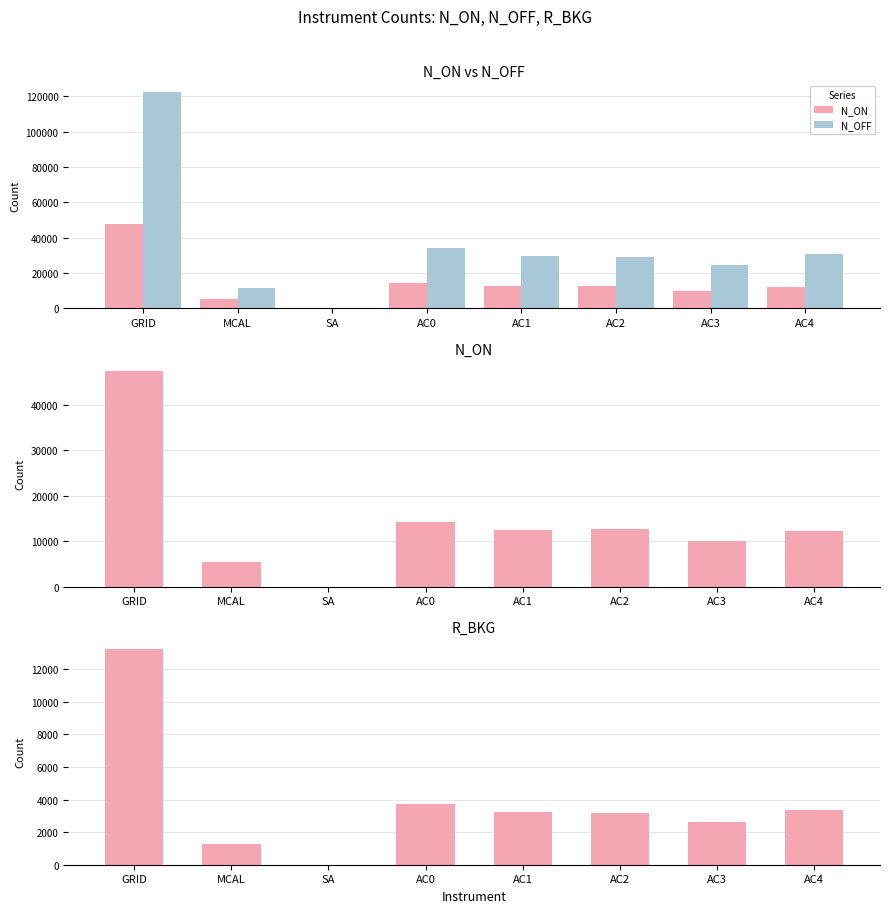

At how many categories does at least one series exceed 9230?

7